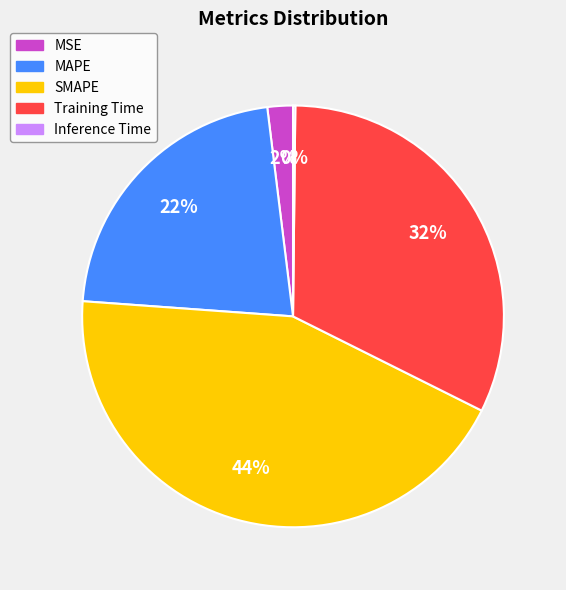

True or false: Training Time accounts for 45% of the total.

False